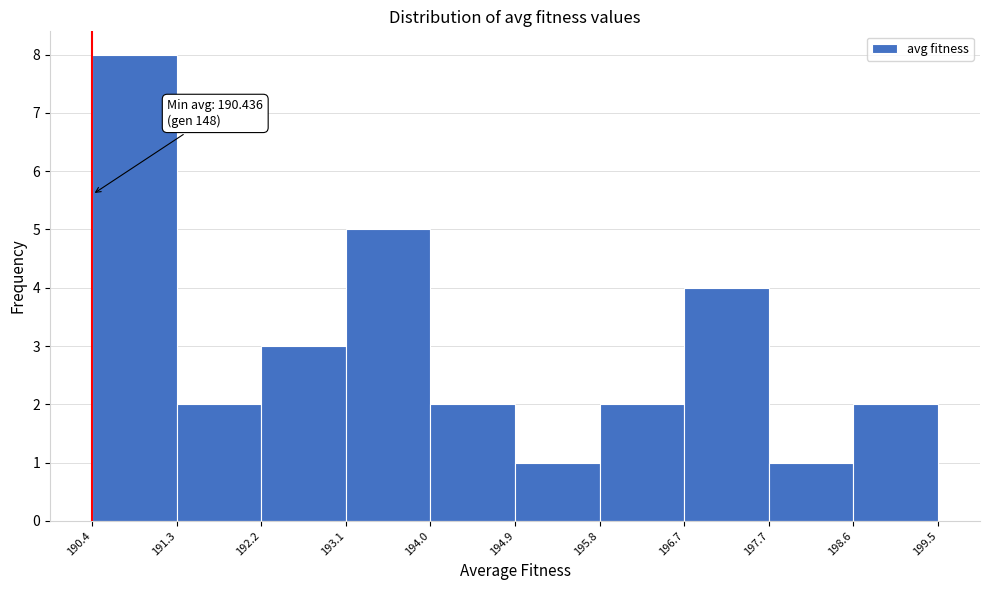

Which range on the x-axis has the tallest bar?

190.4 to 191.3